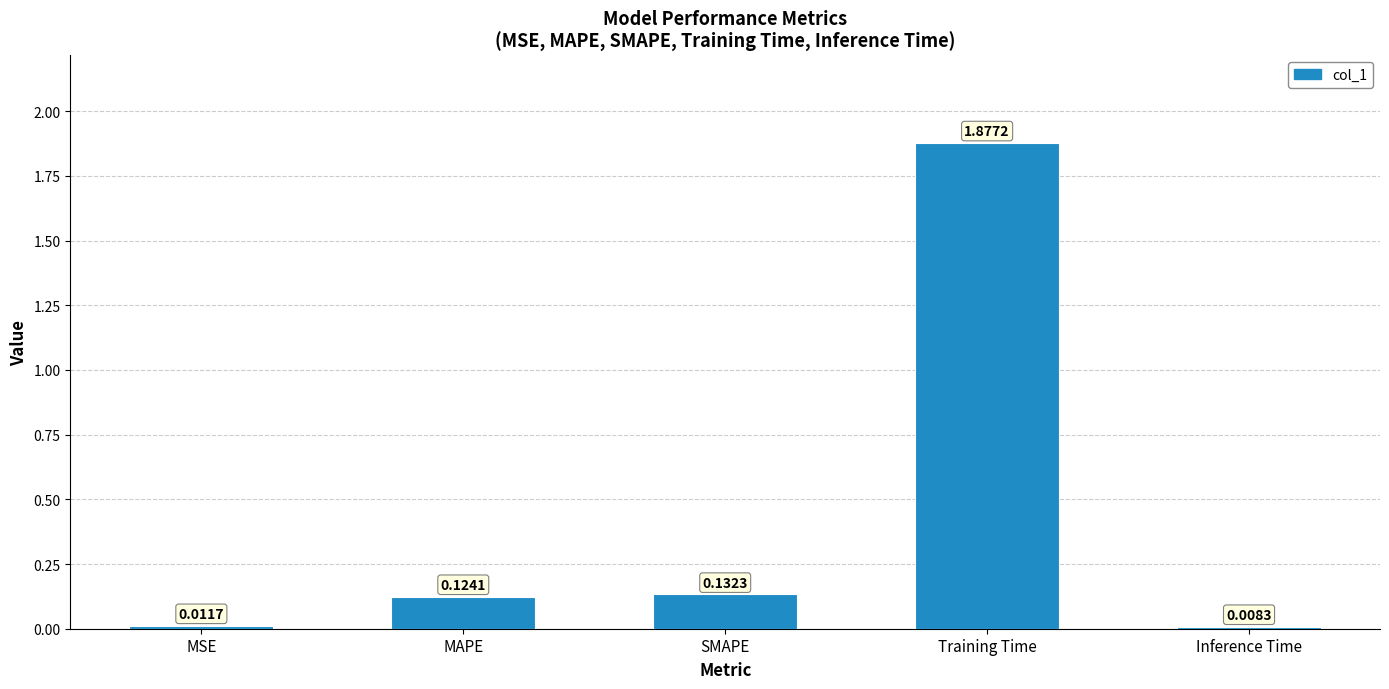

What is the change in value from MAPE to Training Time?

+1.8